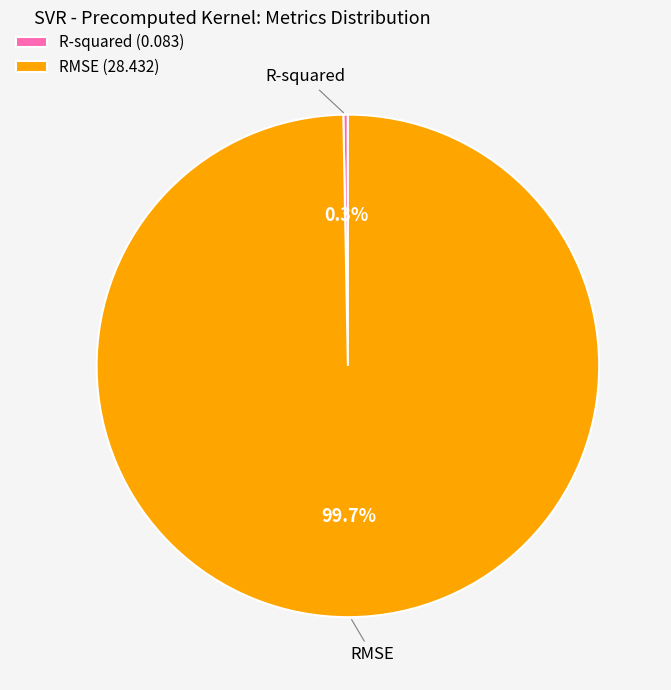

Rank the categories by value from highest to lowest.

RMSE, R-squared